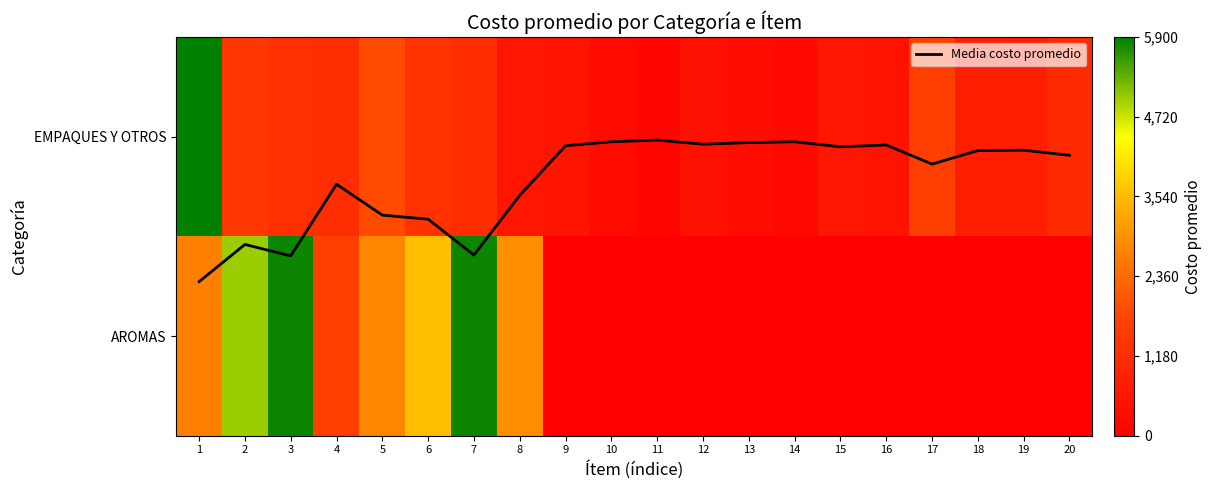

How many data points in EMPAQUES Y OTROS are less than 823?

10